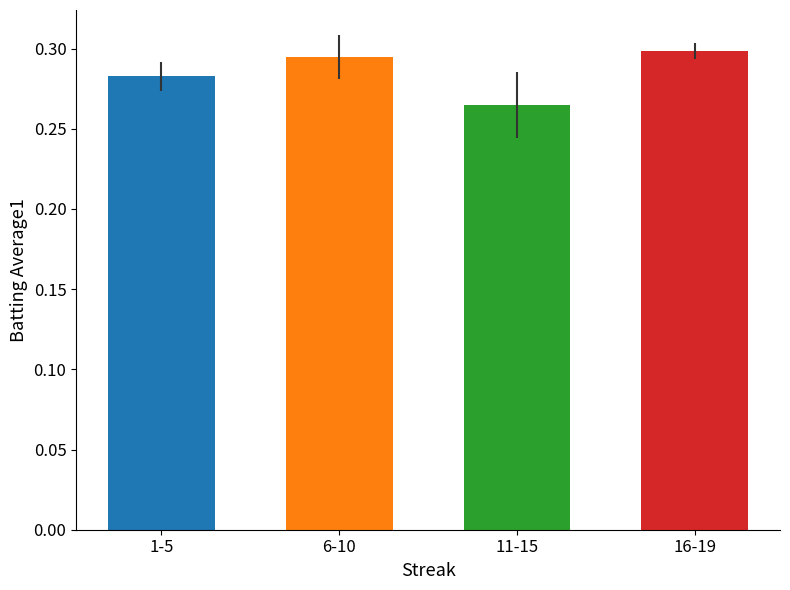

How many values are between 0 and 1?

4